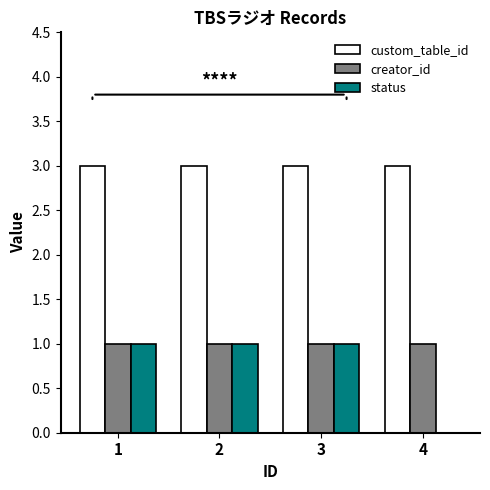

The value of creator_id at 3 is 0. True or false?

False